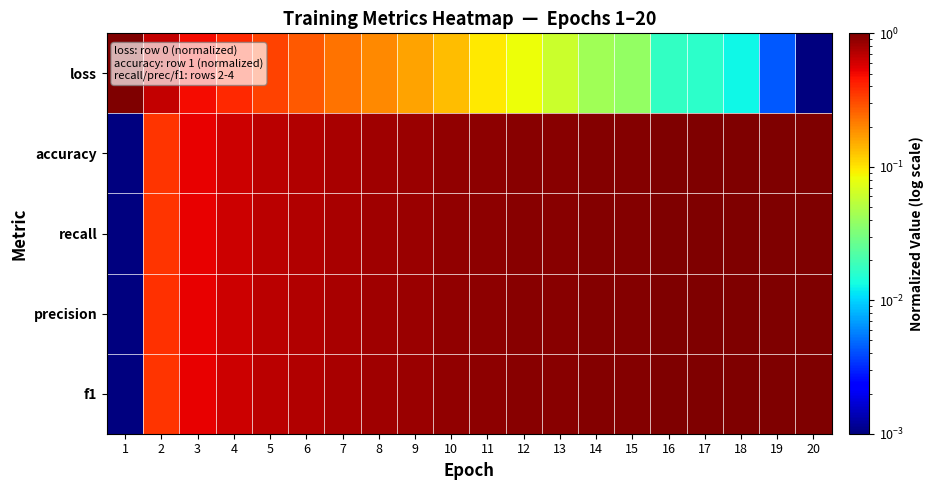

At 3, list the series in order from smallest to largest.

loss, recall, accuracy, f1, precision